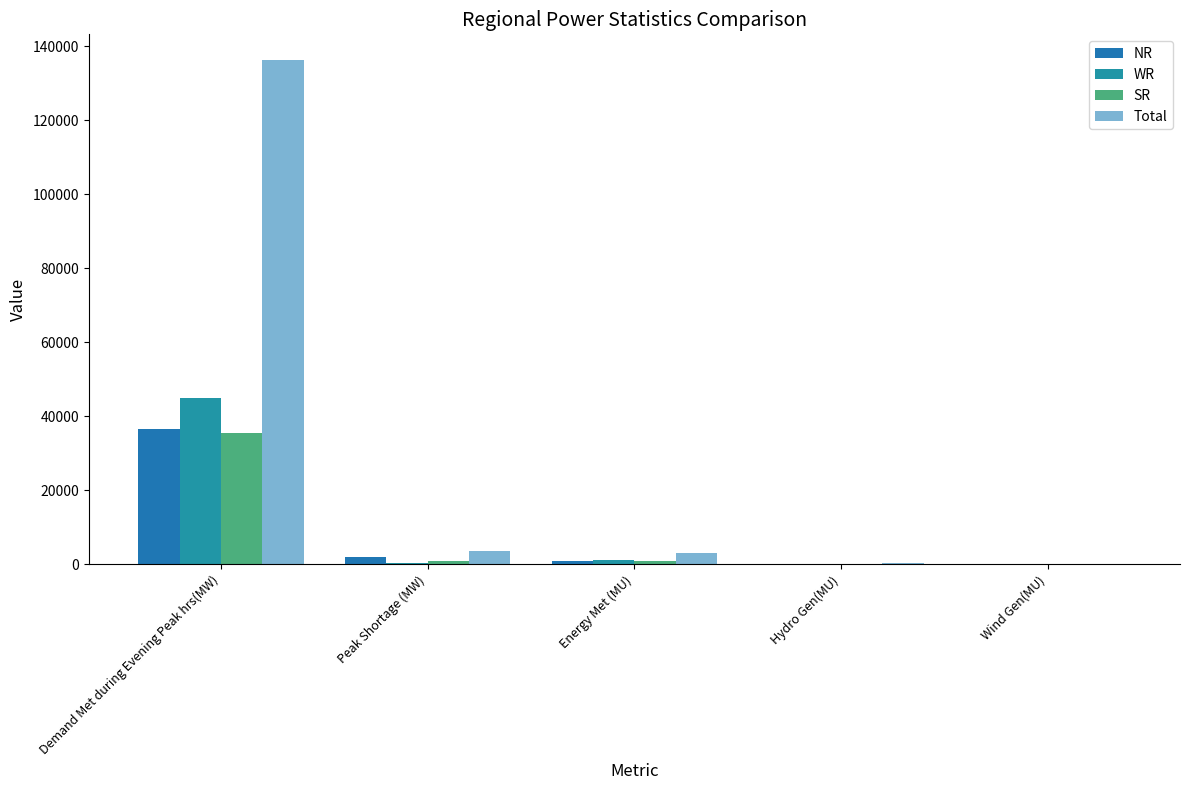

Is the value of SR at Hydro Gen(MU) greater than the value of Total at Peak Shortage (MW)?

No